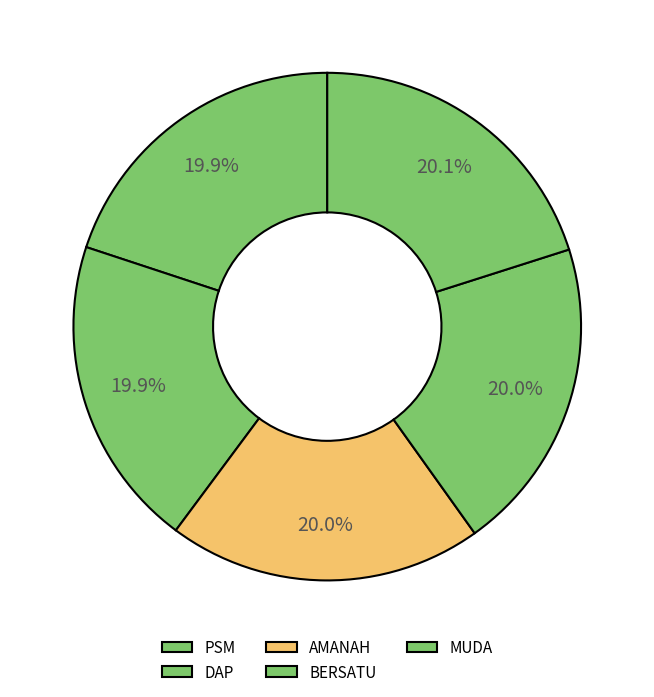

Approximately how many times larger is the value at DAP compared to MUDA?

1.0